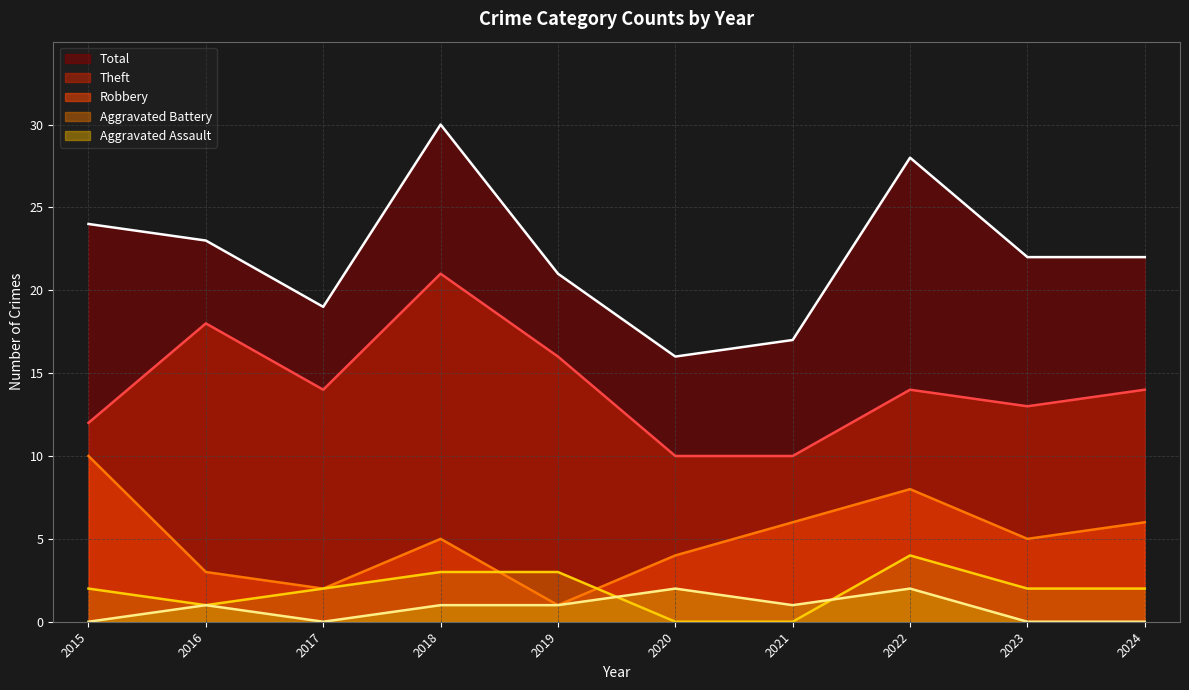

How many interior local peaks does the Robbery series have?

2